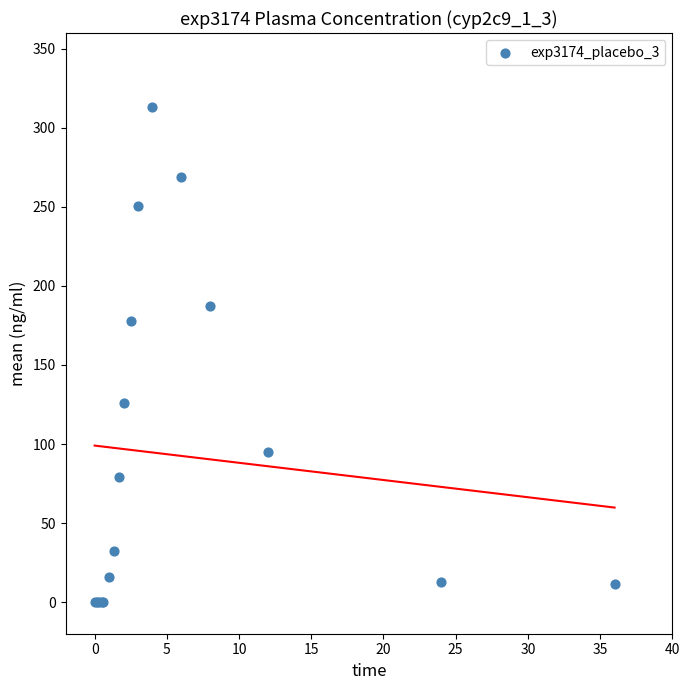

What Y value in the scatter plot is closest to 156?

178.1